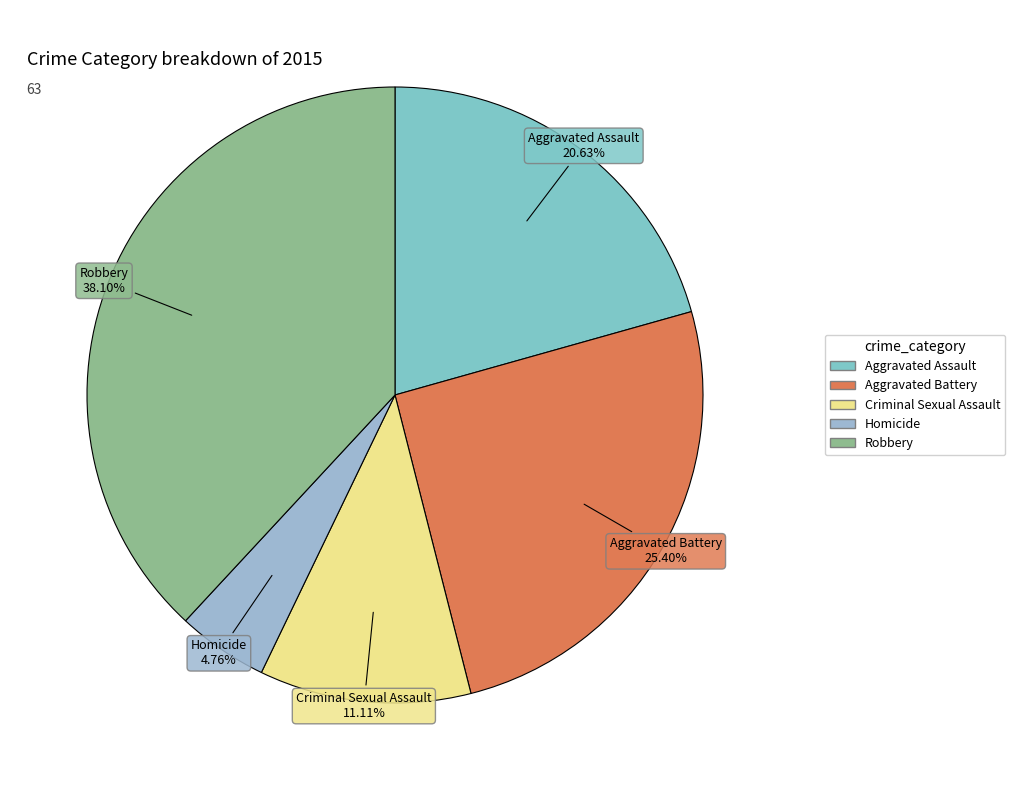

How many slices are in this pie chart?

5